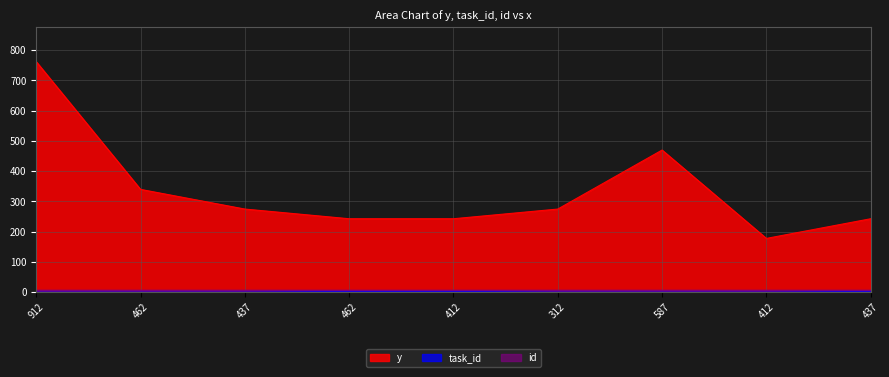

True or false: y and task_id intersect in this chart.

False